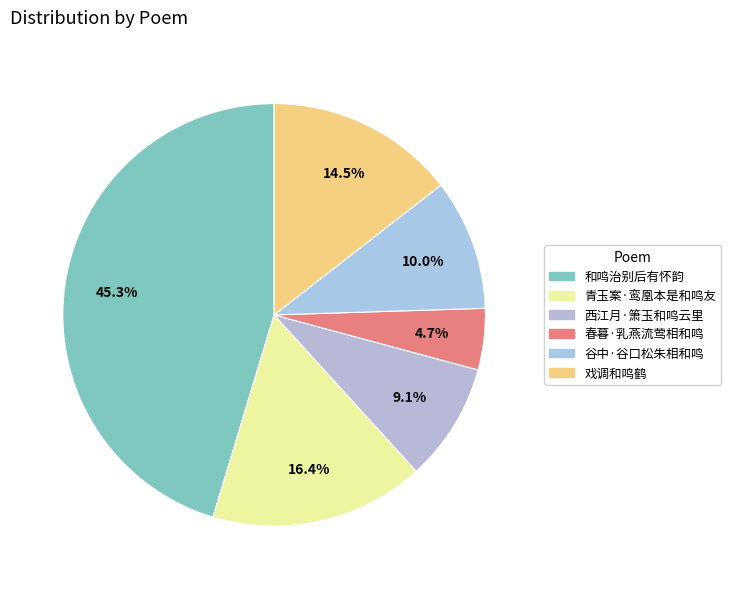

To the nearest percent, what is the combined percentage of 青玉案·鸾凰本是和鸣友 and 春暮·乳燕流莺相和鸣?

21%